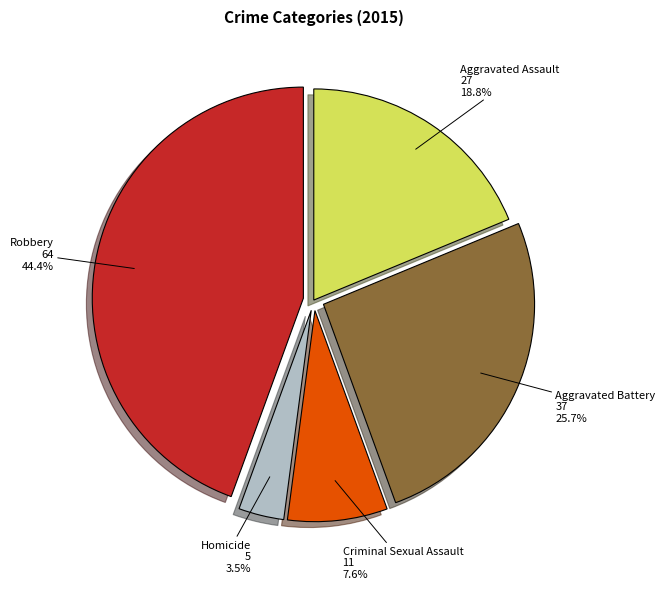

To the nearest percent, what is the difference between the largest and smallest slice percentages?

41%